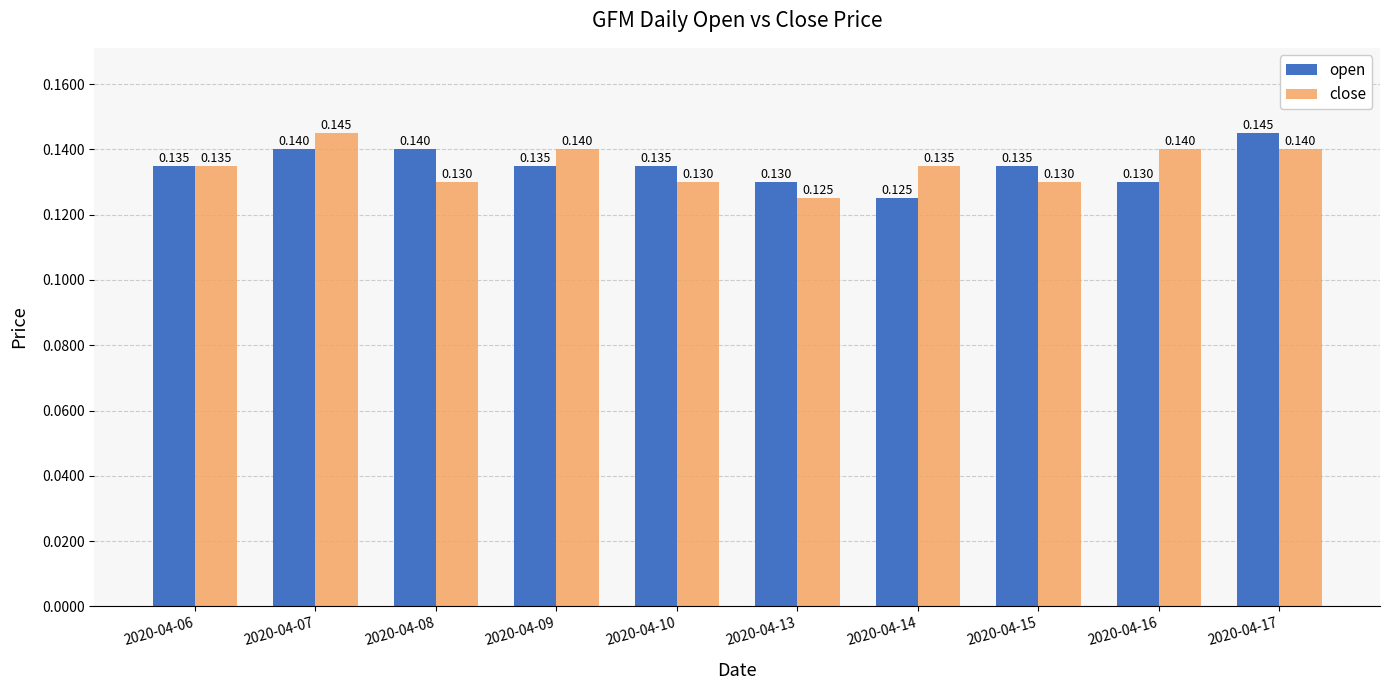

What is the total value across all series at 2020-04-08?

0.3